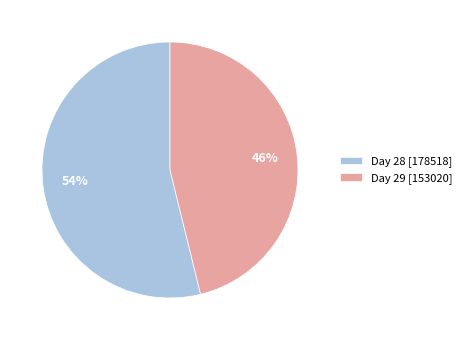

True or false: Day 28 [178518] accounts for 54% of the total.

True